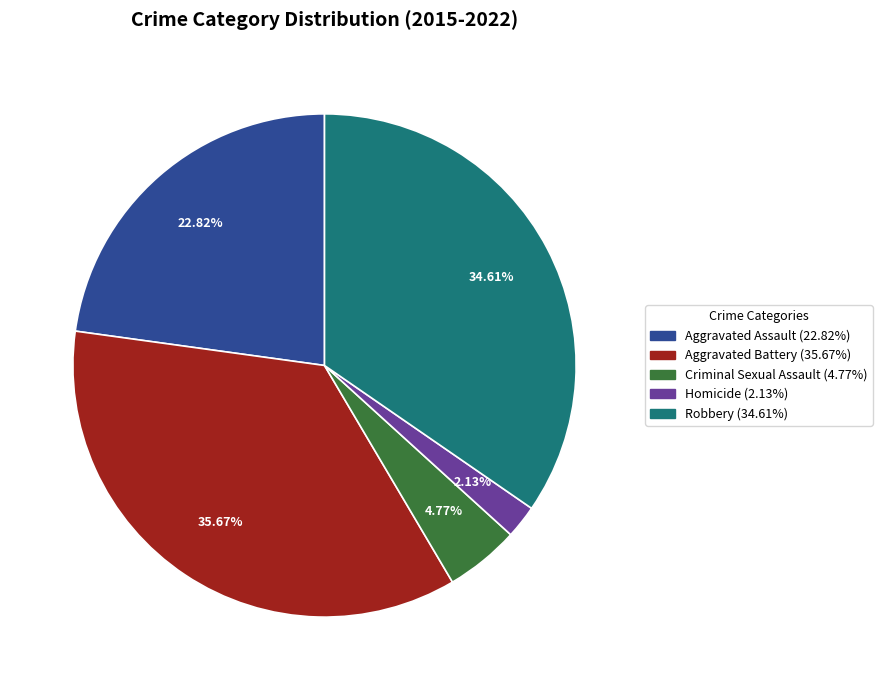

Rank the categories by value from highest to lowest.

Aggravated Battery, Robbery, Aggravated Assault, Criminal Sexual Assault, Homicide